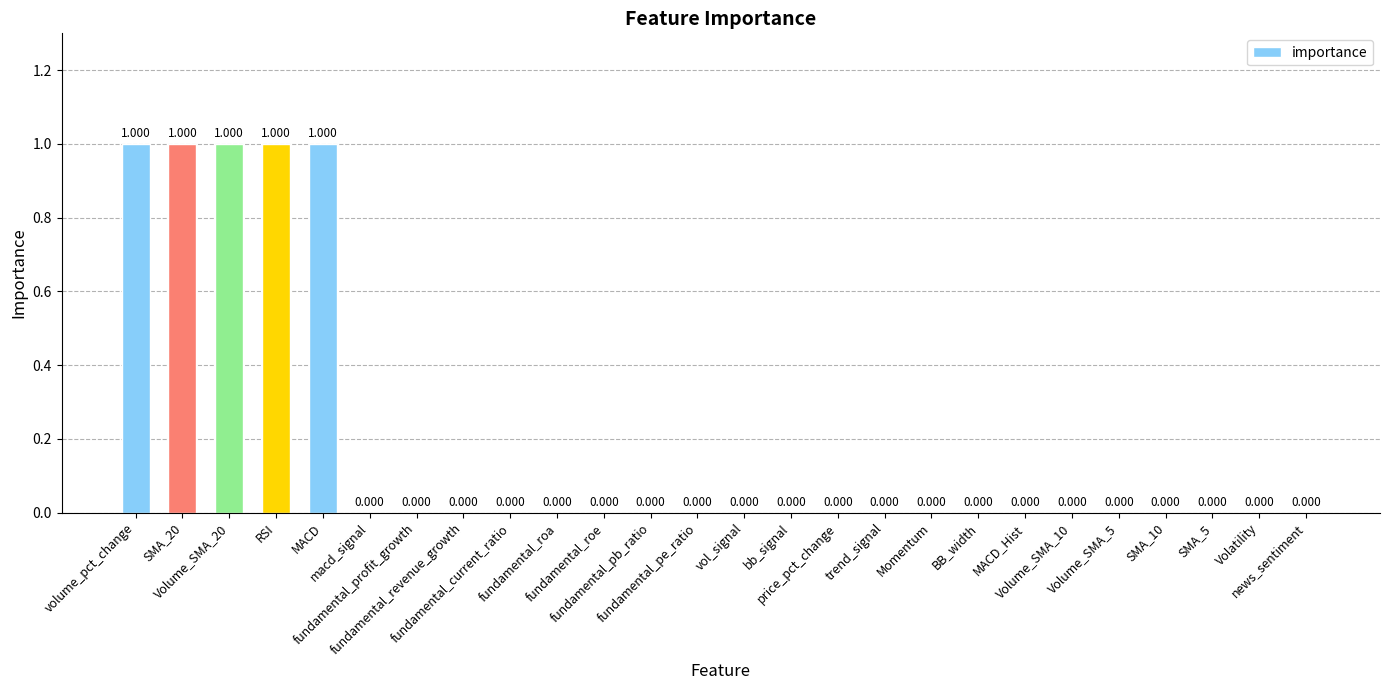

Which has a higher value, Volume_SMA_10 or fundamental_roa?

Volume_SMA_10